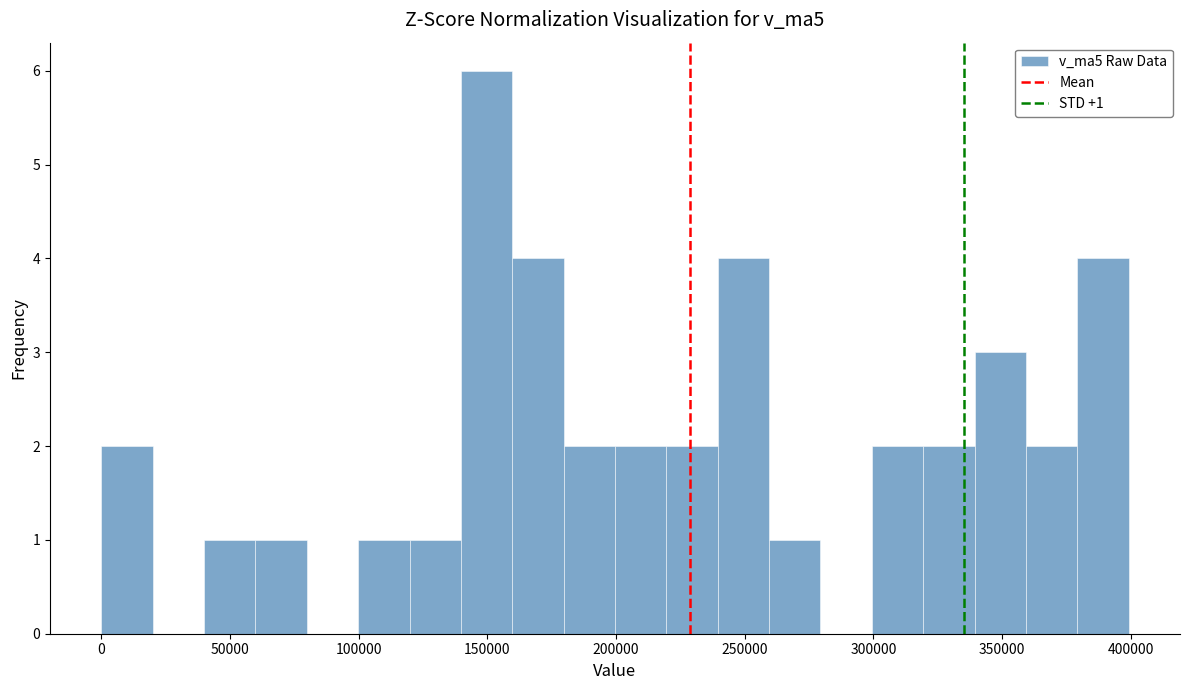

Read against the x-axis, roughly where is the centre of the tallest bar?

150000